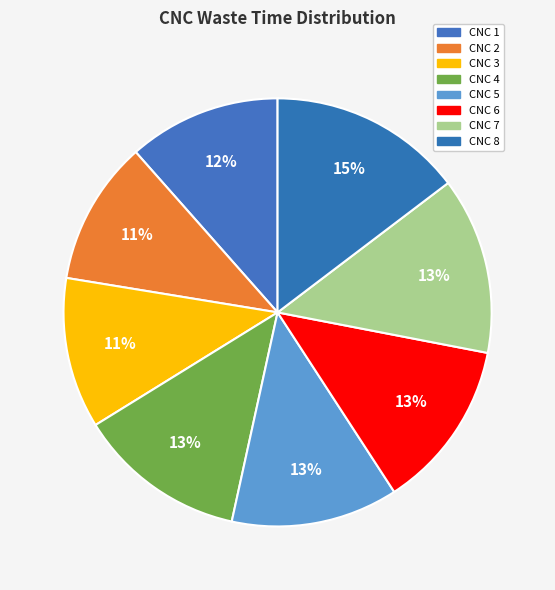

How many slices are in this pie chart?

8